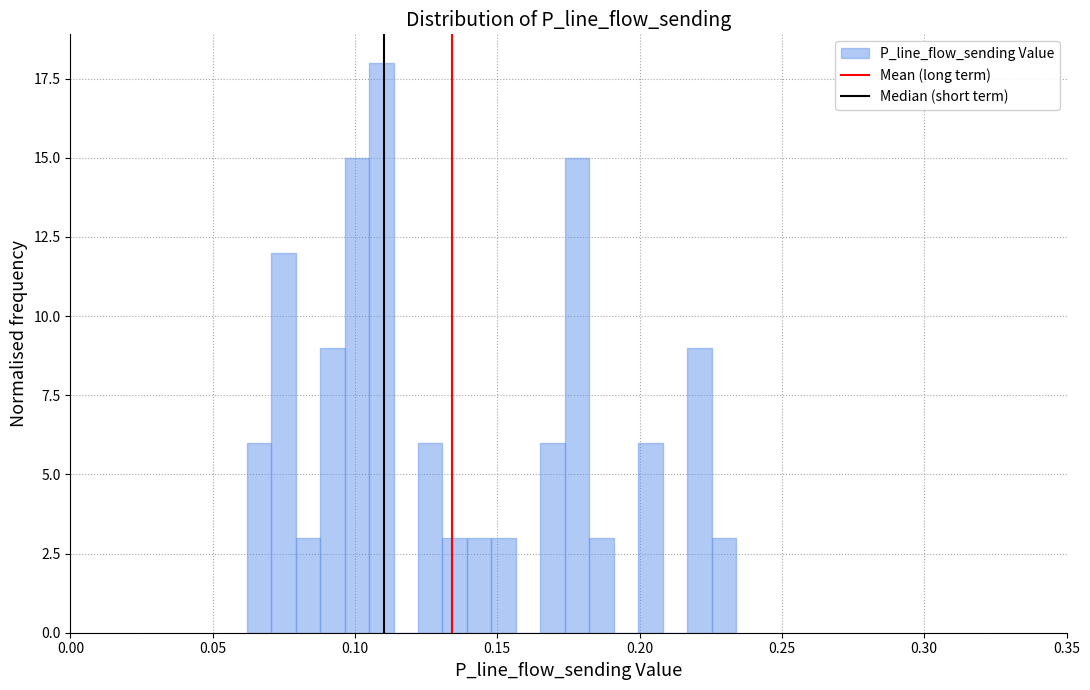

Read against the x-axis, roughly where is the centre of the tallest bar?

0.110